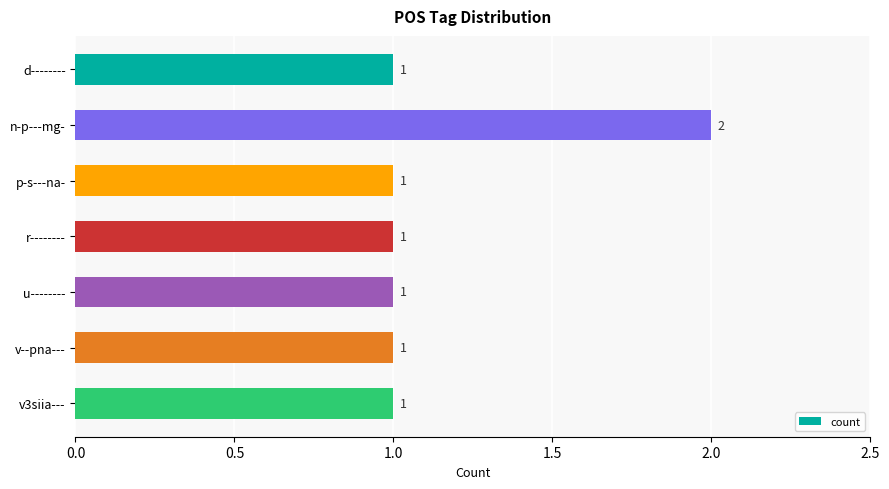

The chart shows a value of 1 at r--------. True or false?

True